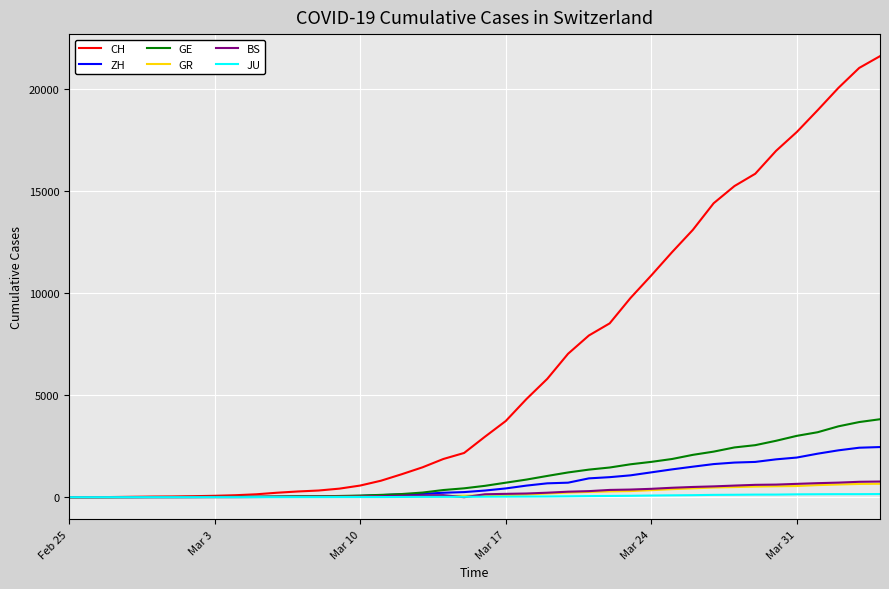

Which series has the largest range (max minus min)?

CH